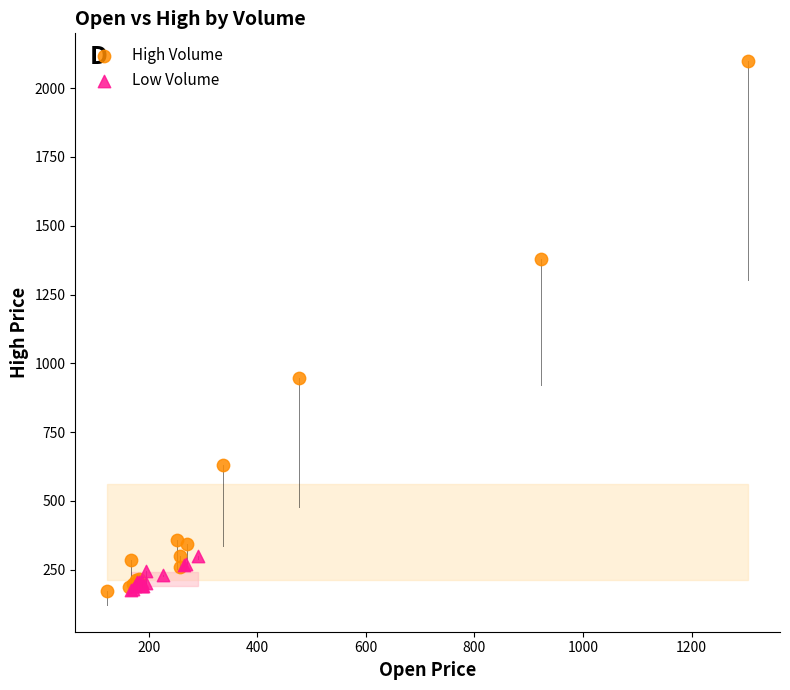

Which series has the widest spread of Y values?

High Volume